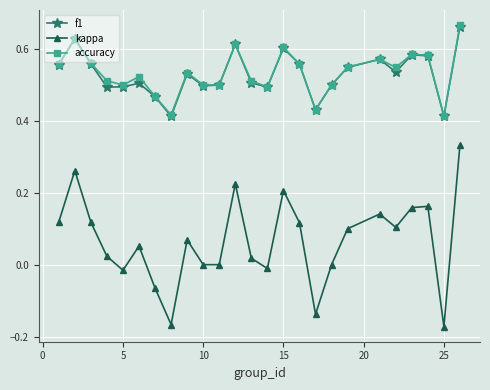

How many interior local peaks does the accuracy series have?

7